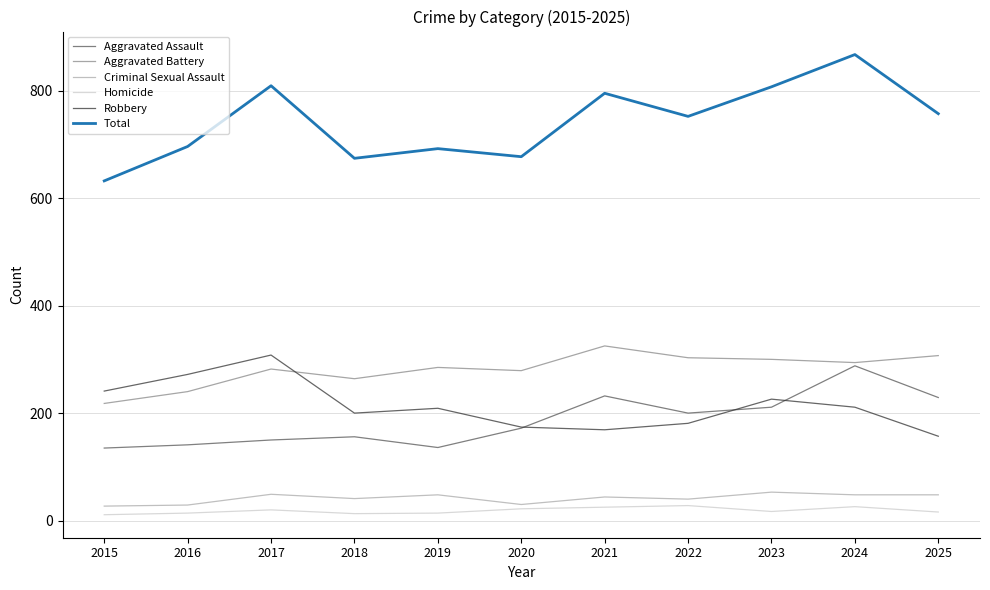

True or false: Aggravated Assault has a value of 298 at 2025.

False